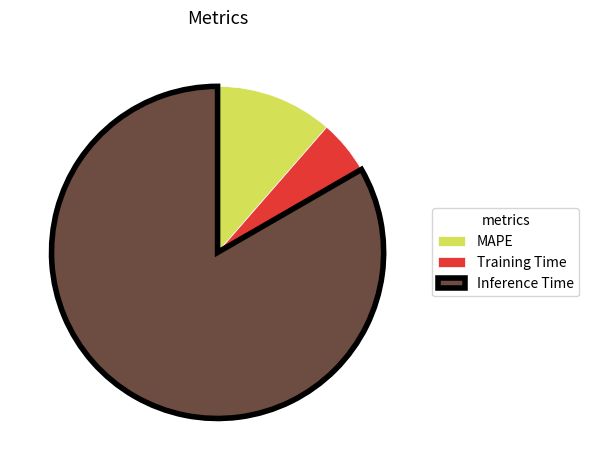

Which has a higher value, MAPE or Inference Time?

Inference Time